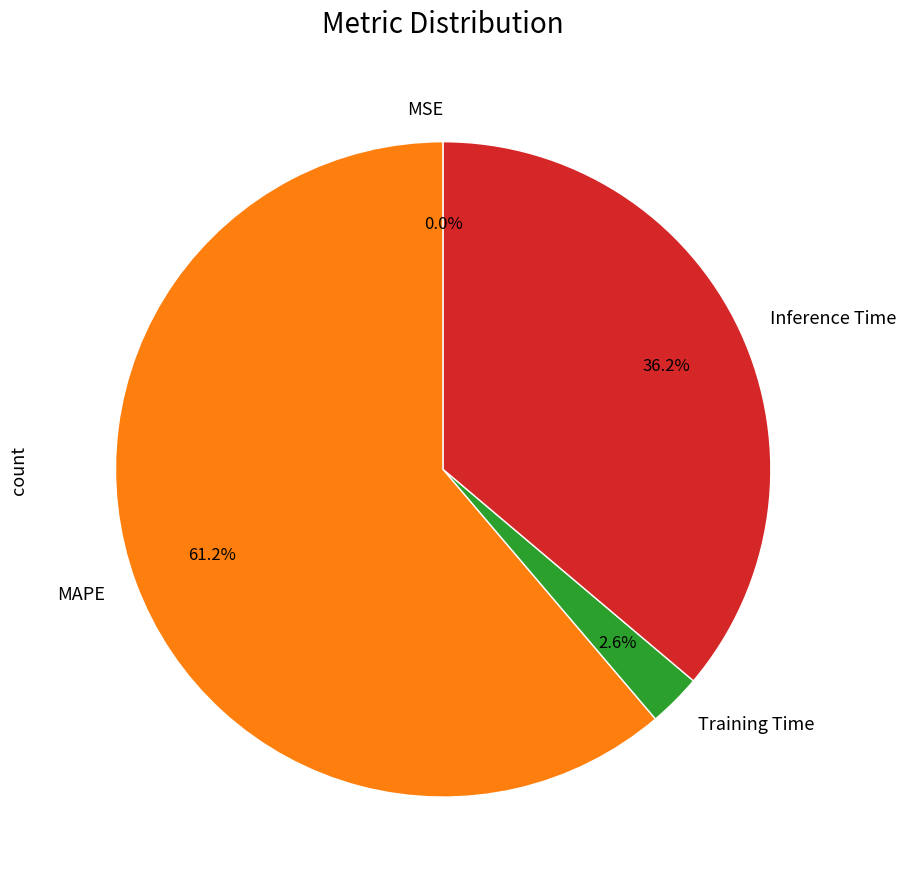

True or false: Training Time accounts for 3% of the total.

True